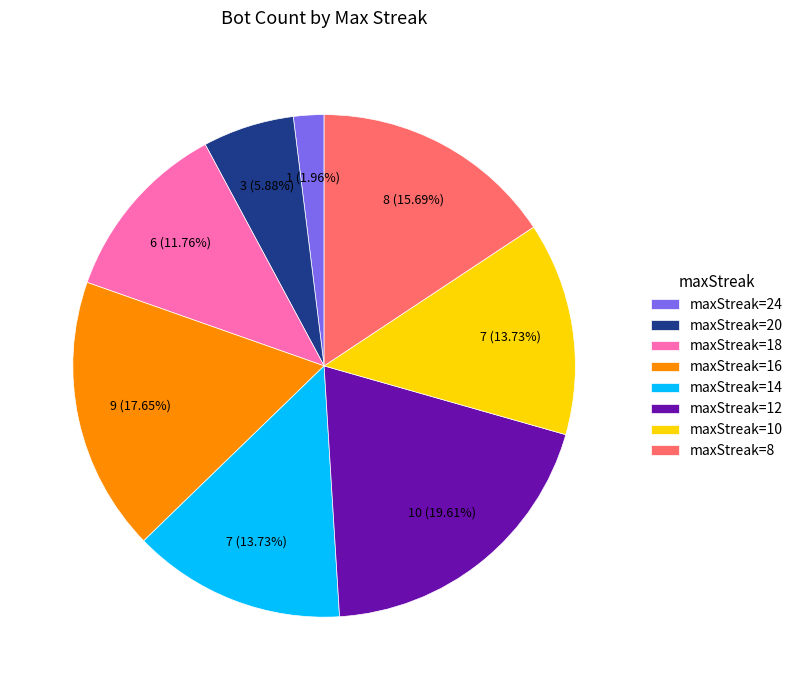

Combined, do maxStreak=20 and maxStreak=24 account for over 50%?

No